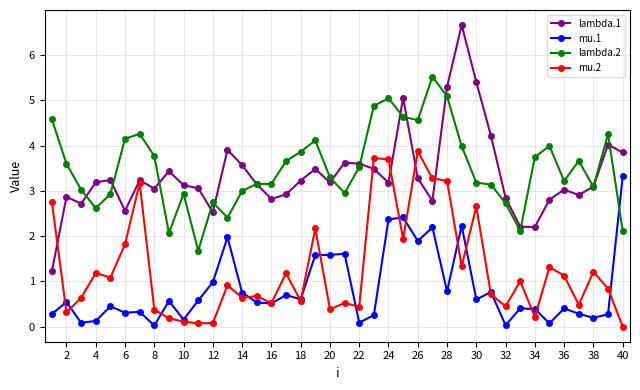

What is the value of the mu.1 point at the 13th from the left?

2.0